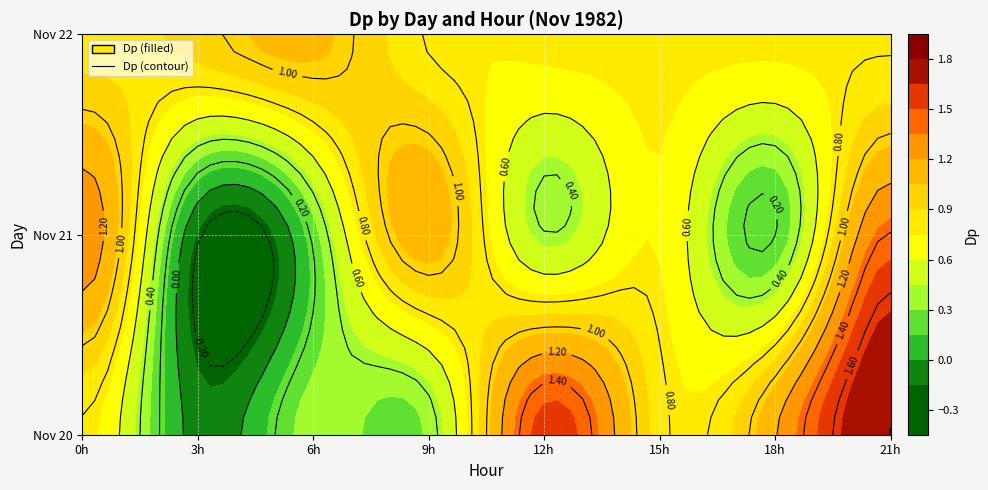

The value of 22 at 15 is 0.4. True or false?

False